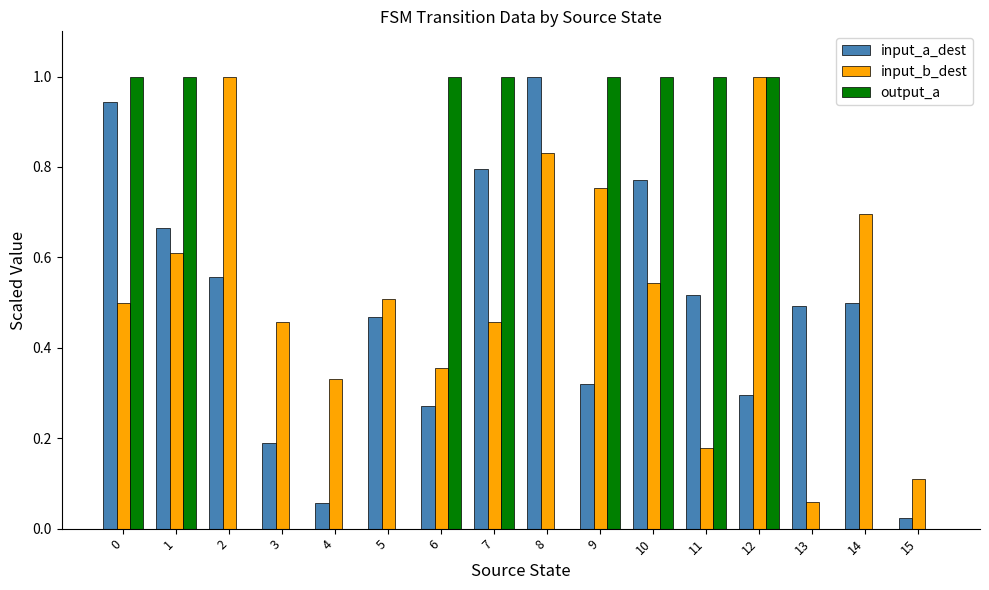

What is the sum of the input_b_dest values at 9 and 14?

1.4